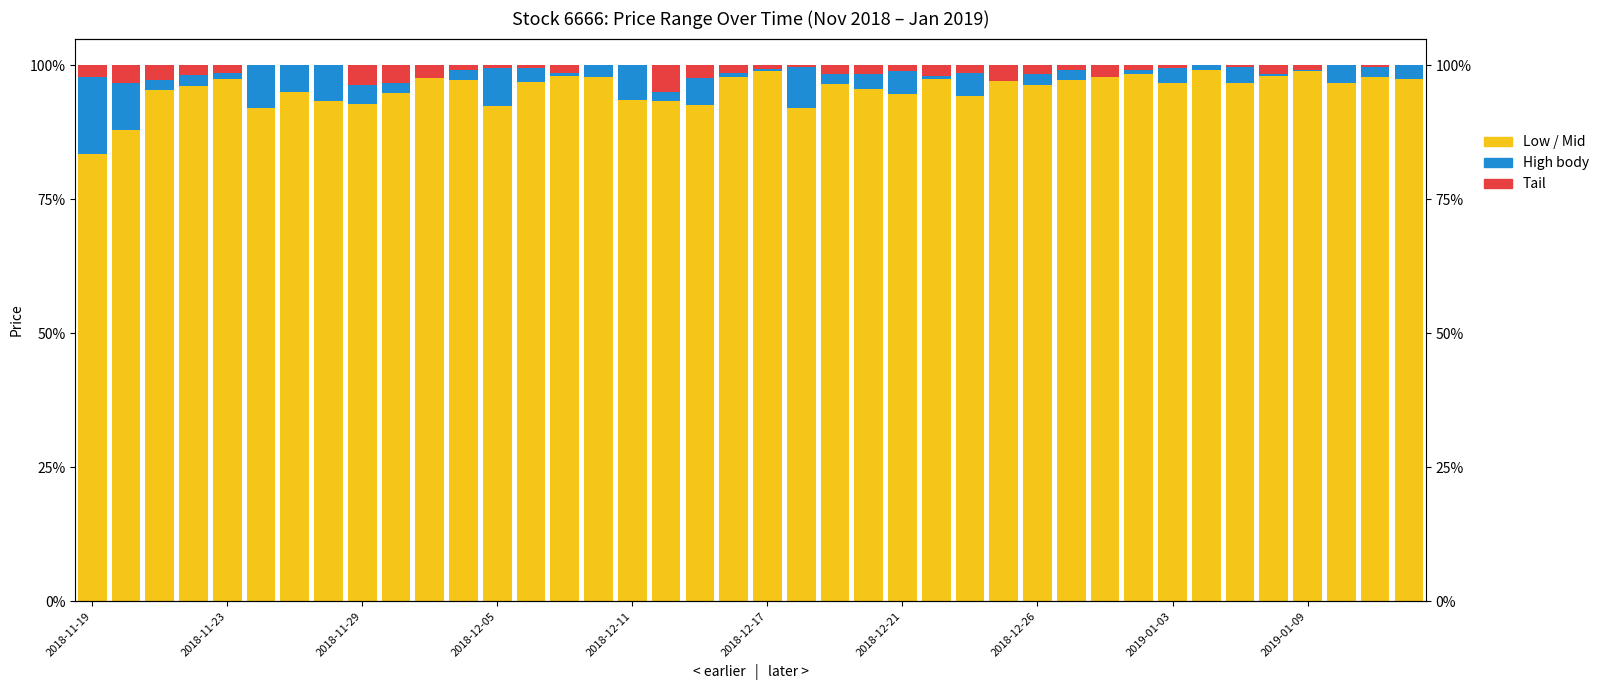

How many groups of bars are there?

40